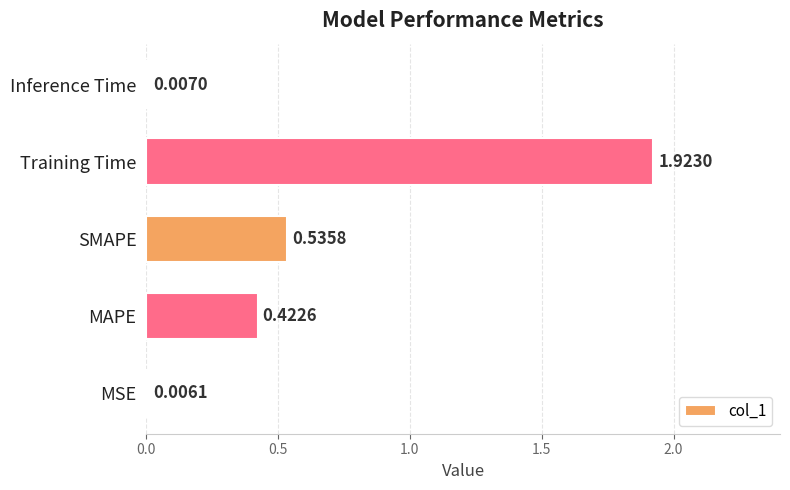

What is the average value?

0.6